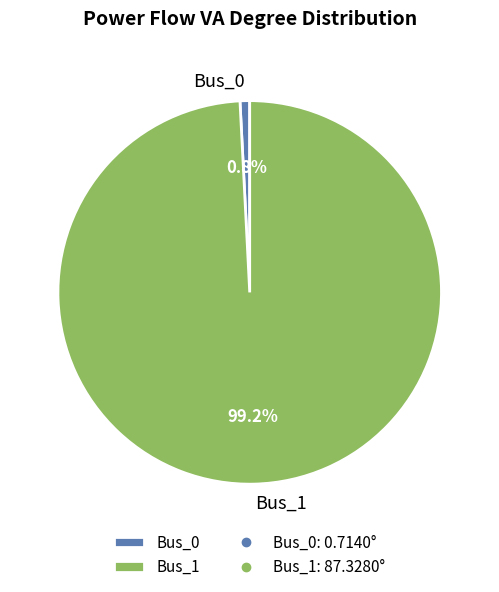

True or false: Bus_1 accounts for 99% of the total.

True